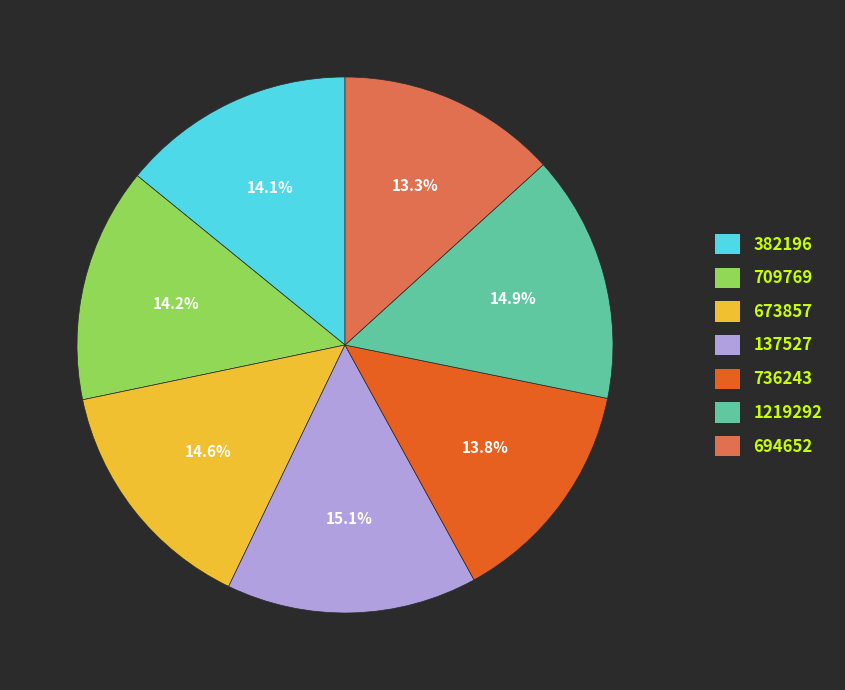

Approximately how many times larger is the value at 736243 compared to 709769?

1.0